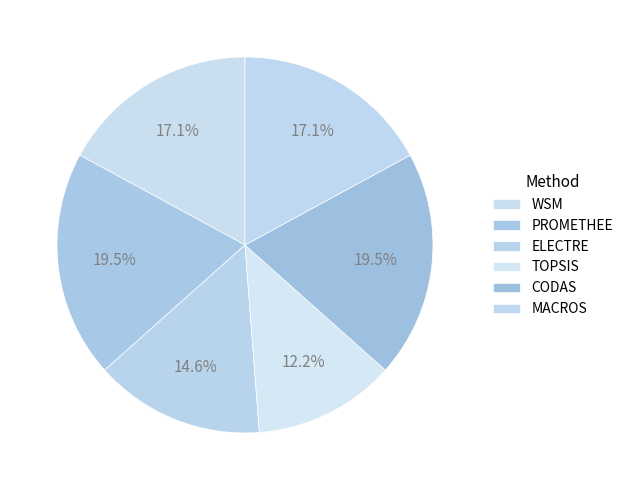

Does PROMETHEE account for over 50% of the chart?

No